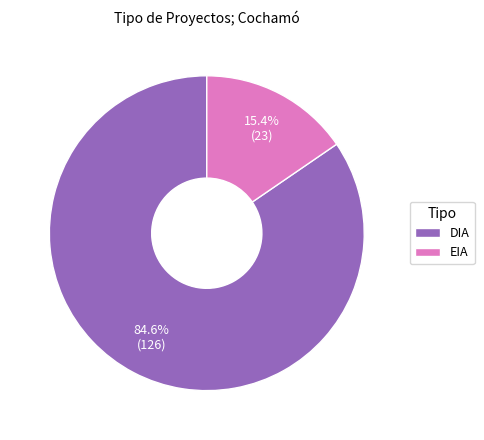

Which slice is the largest?

DIA